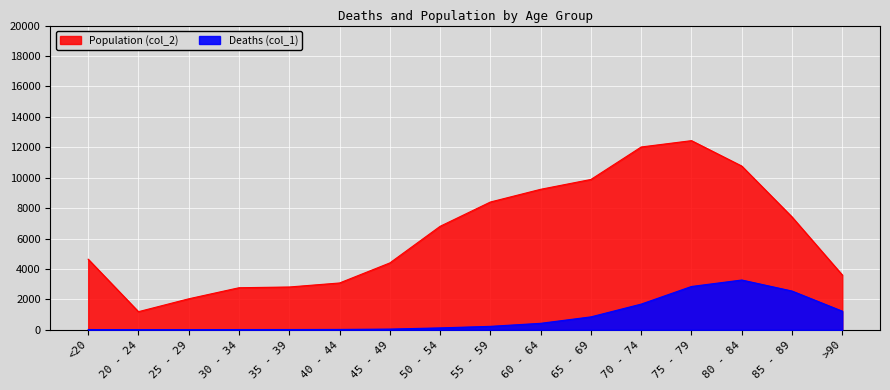

True or false: Population (col_2) has a value of 2001 at 20 - 24.

False